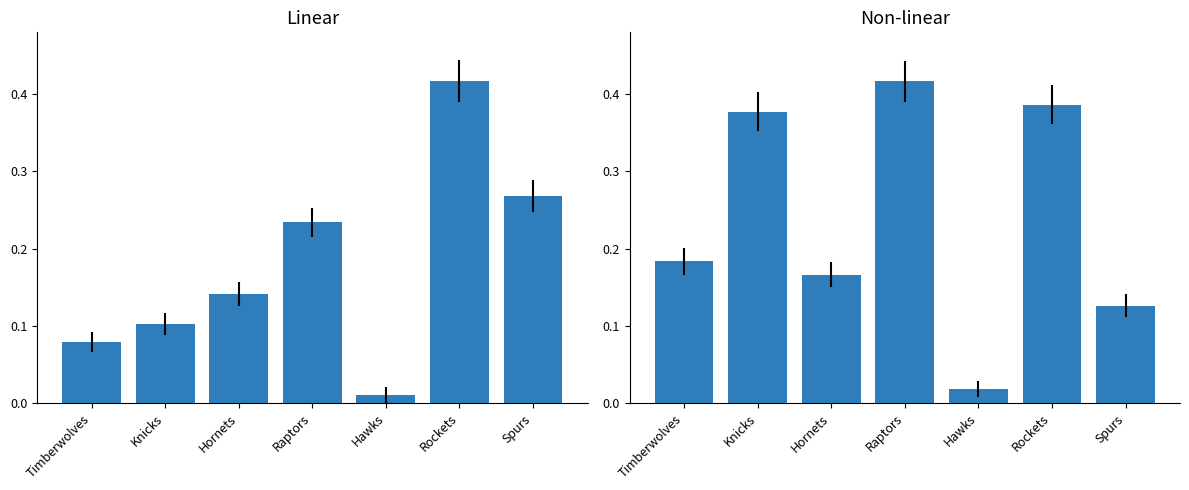

Which series has the widest spread of values?

MIN (normalized)